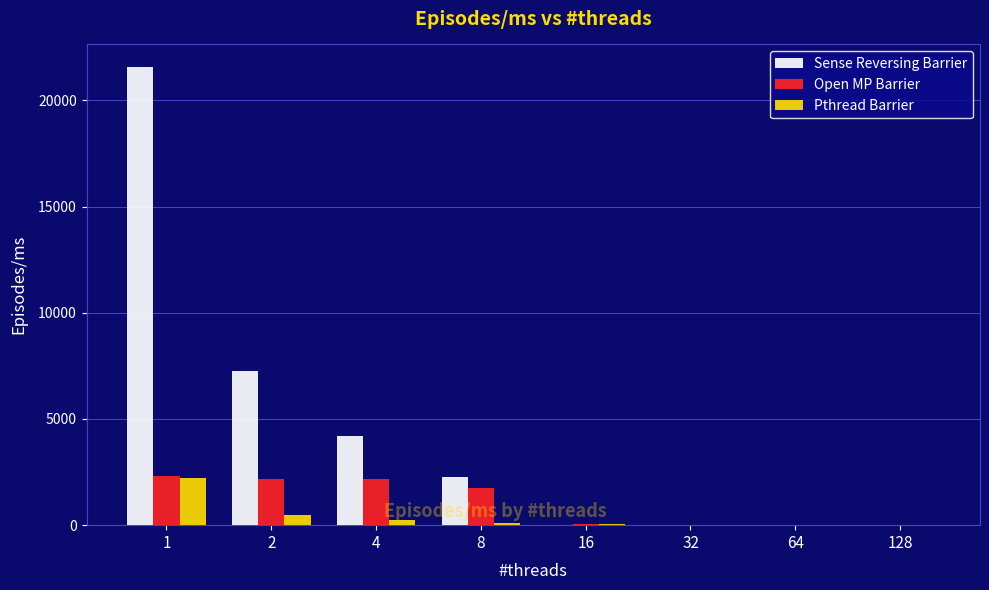

What is the sum of the Pthread Barrier values at 16 and 64?

67.4